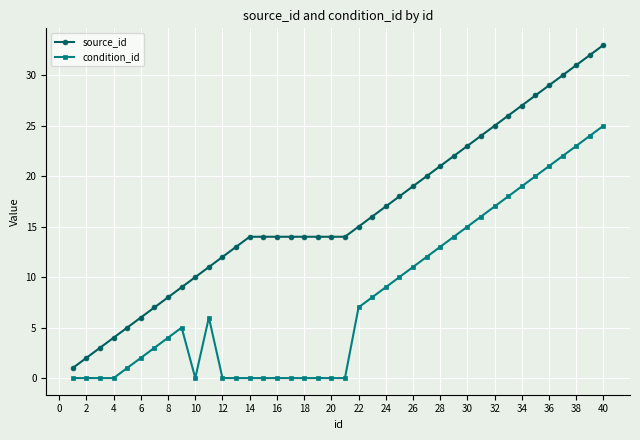

What is the highest value of the source_id series?

33